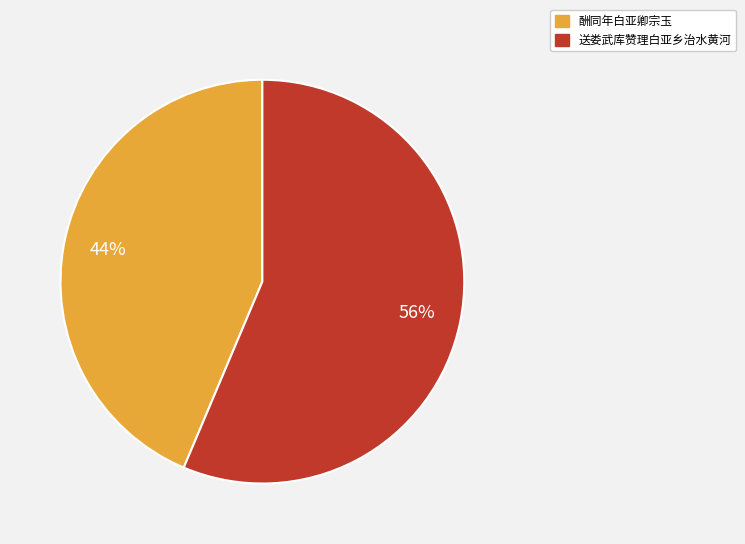

To the nearest percent, what is the average slice percentage?

50%